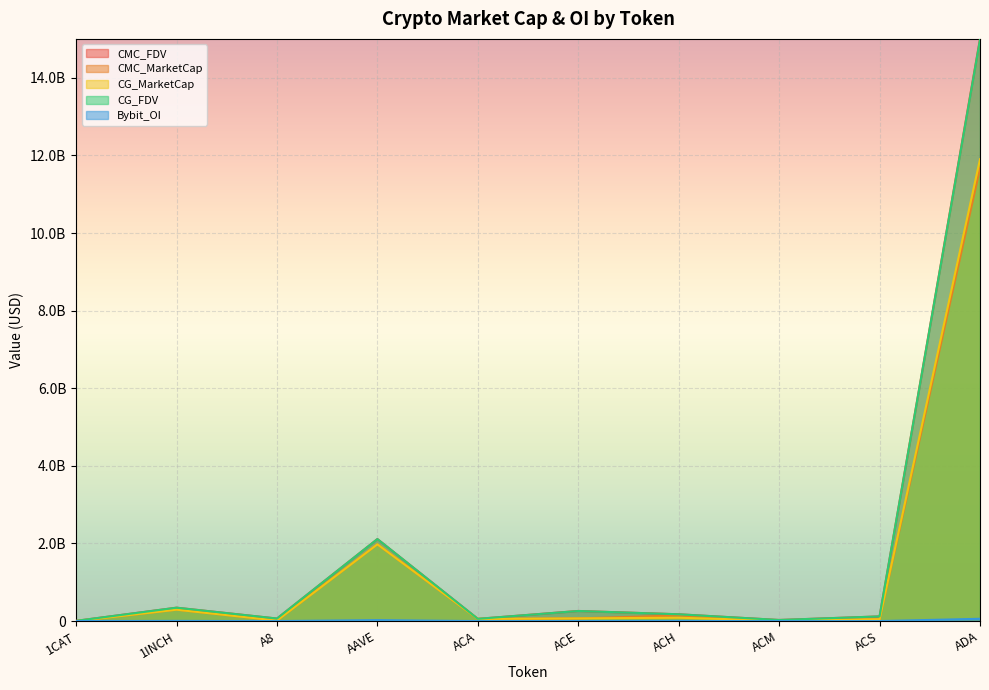

Rank the series by their maximum value, from highest to lowest.

CMC_FDV, CG_FDV, CG_MarketCap, CMC_MarketCap, Bybit_OI